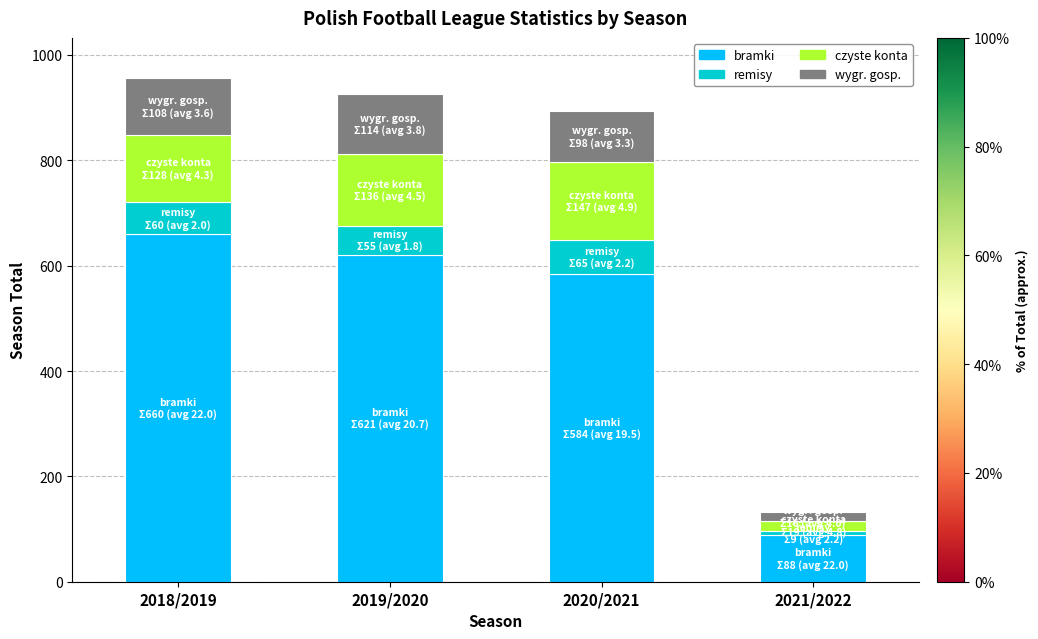

Reading left to right, list the values for the bramki series.

2018/2019=660	2019/2020=621	2020/2021=584	2021/2022=88